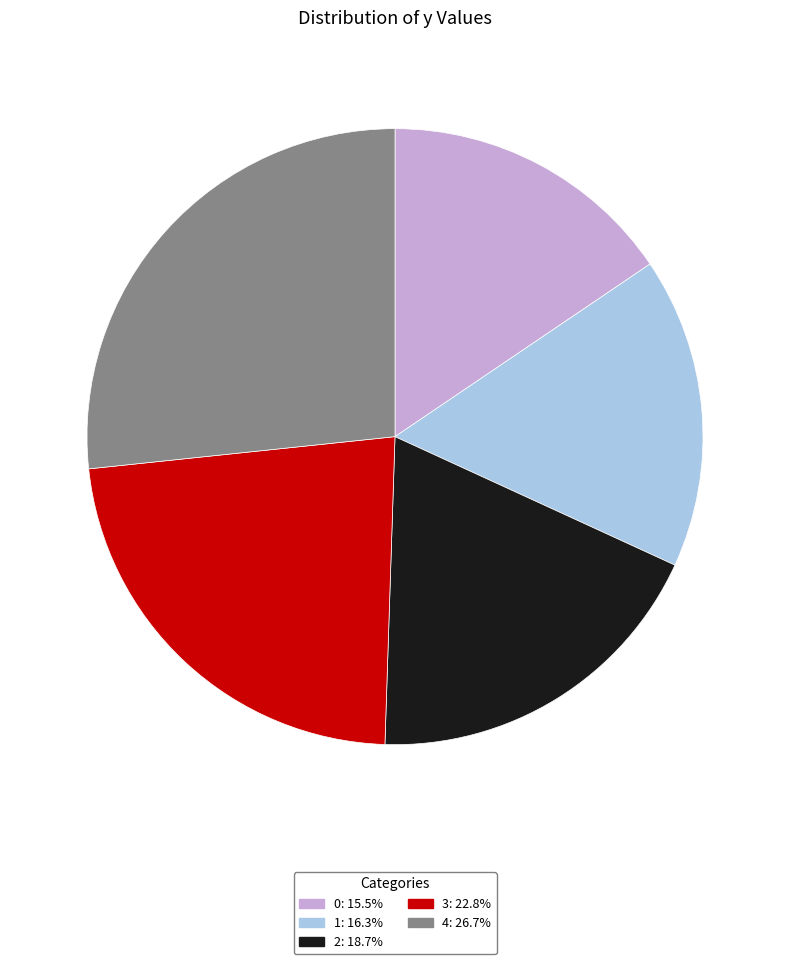

Do 3 and 4 together represent more than half of the pie?

No